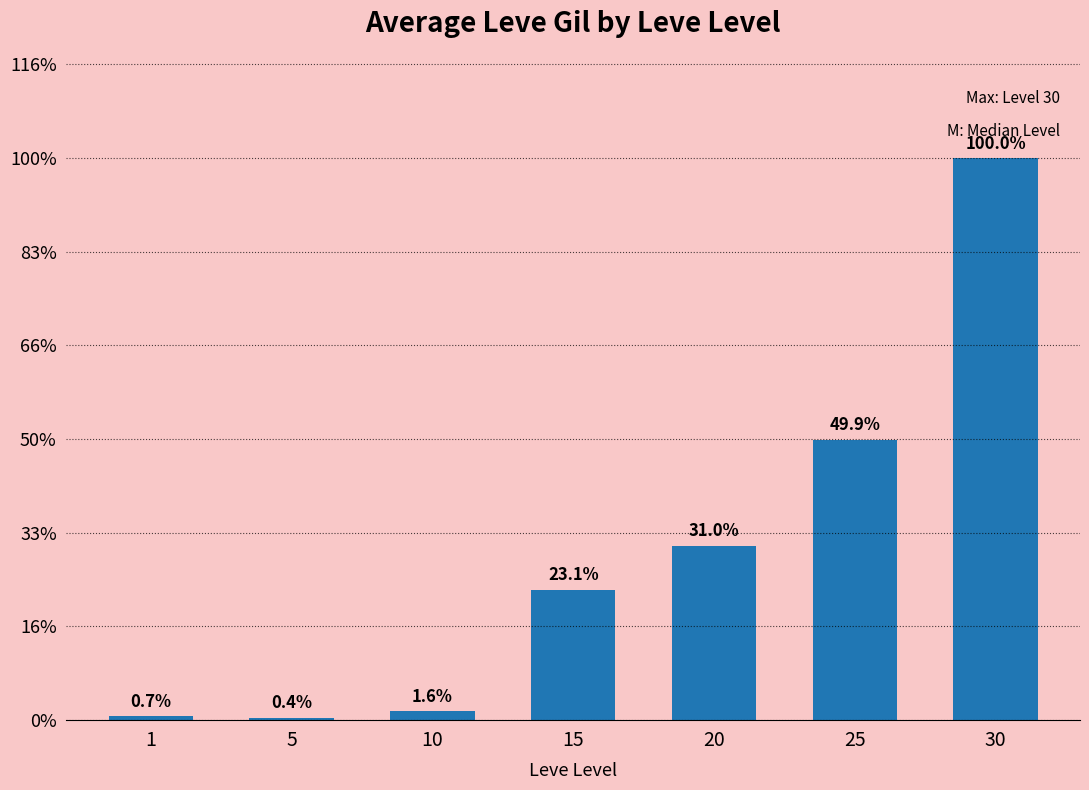

List the labels in order of value, smallest first.

5, 1, 10, 15, 20, 25, 30